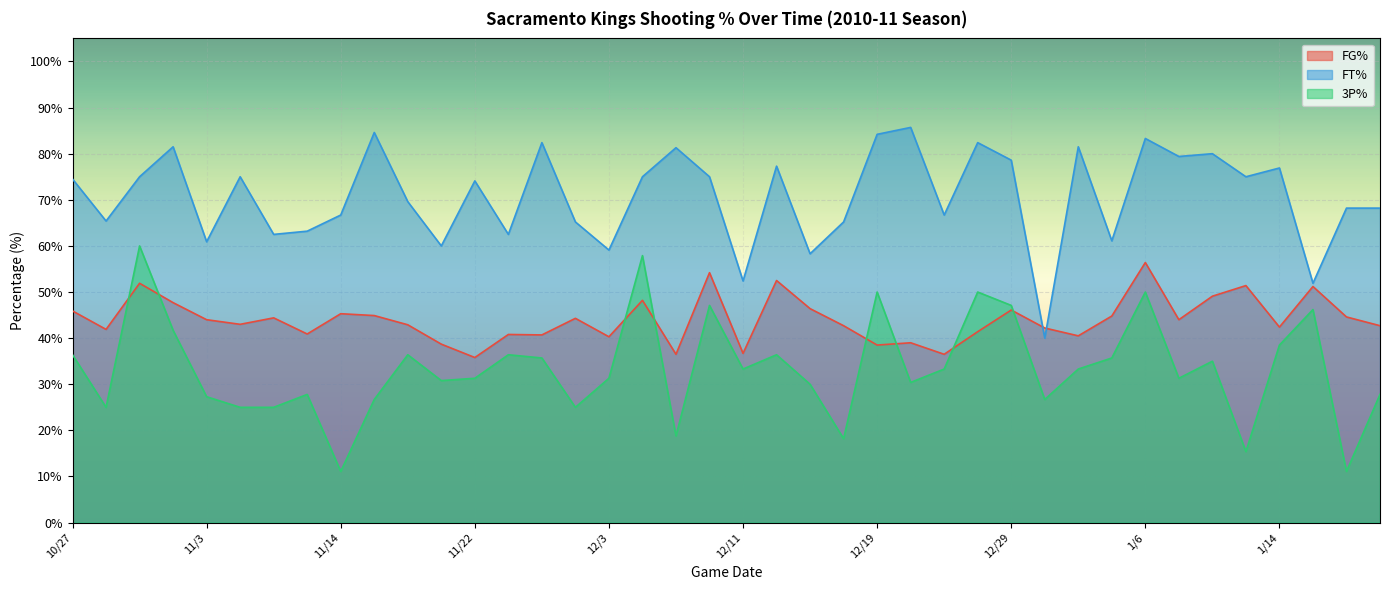

True or false: 3P% and FT% cross at least once.

False